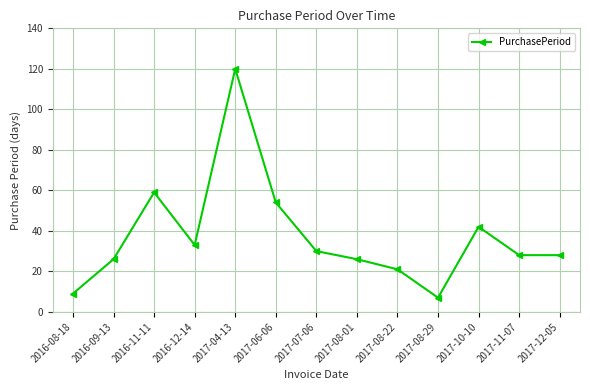

What position from the left is 2017-06-06?

6